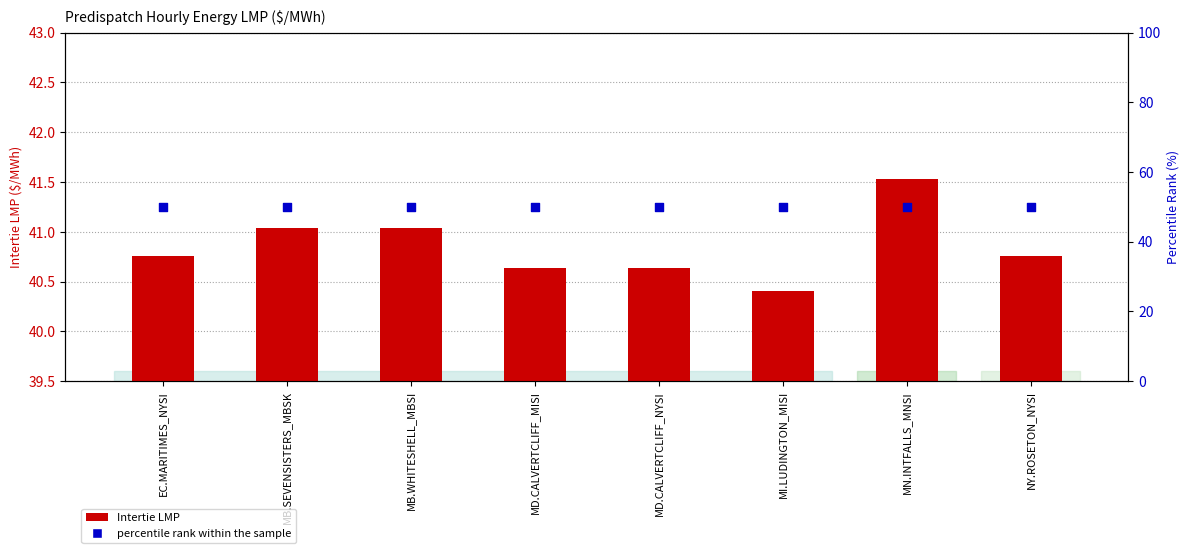

Which series contains the lowest Y value?

Intertie LMP